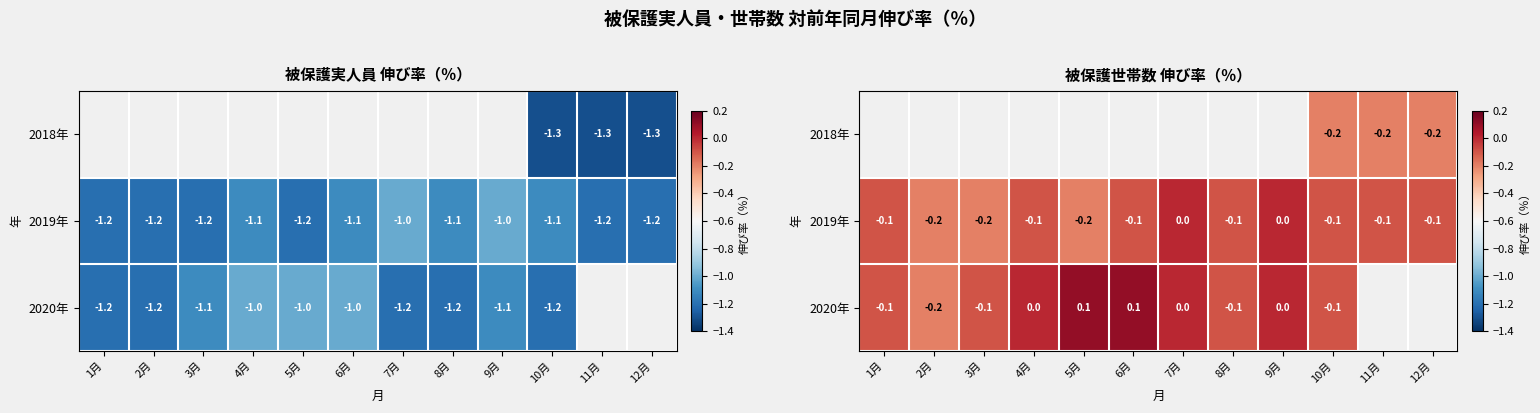

What is the minimum value for 2020年?

-0.2